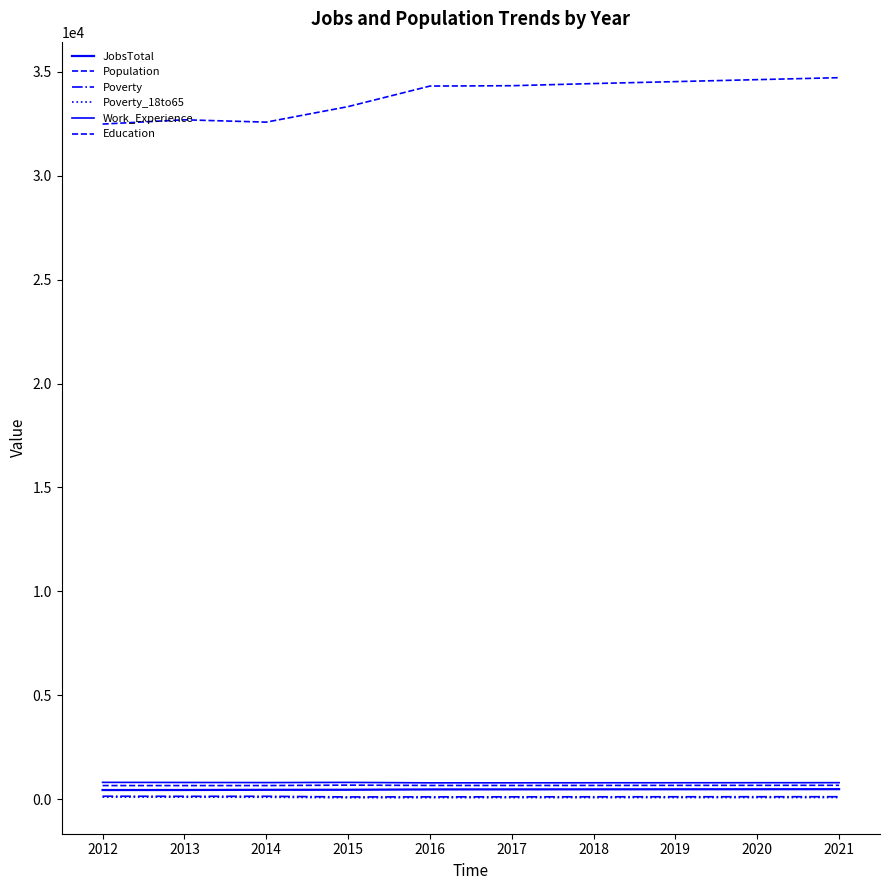

Is the value of JobsTotal at 2013 greater than the value of Education at 2014?

No